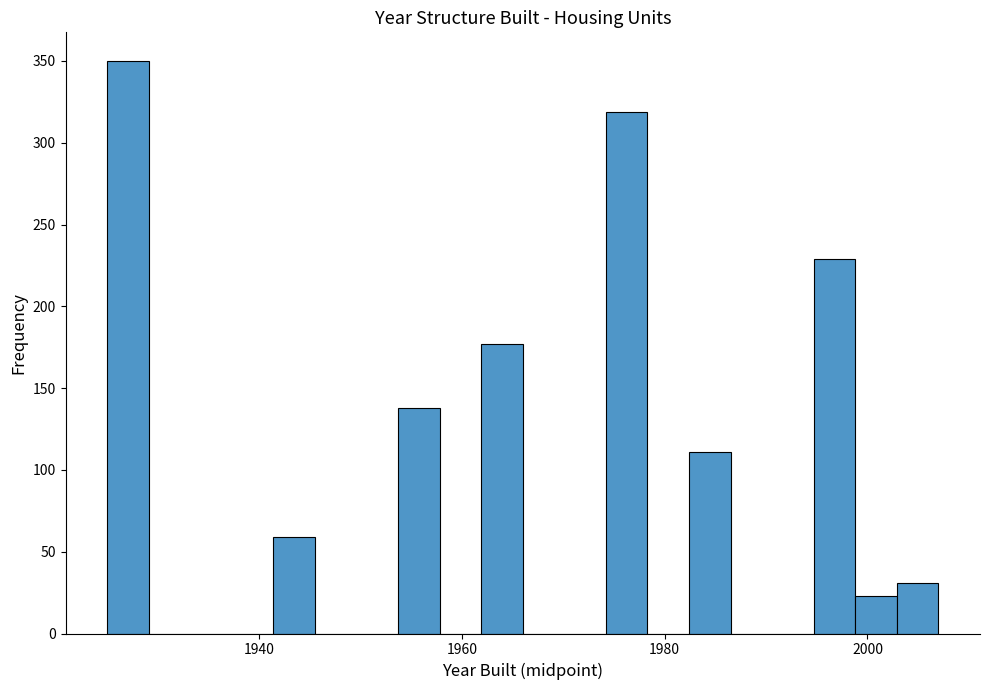

Around what value on the x-axis is the tallest bar? Give the approximate position of its centre, as read against the axis.

1928